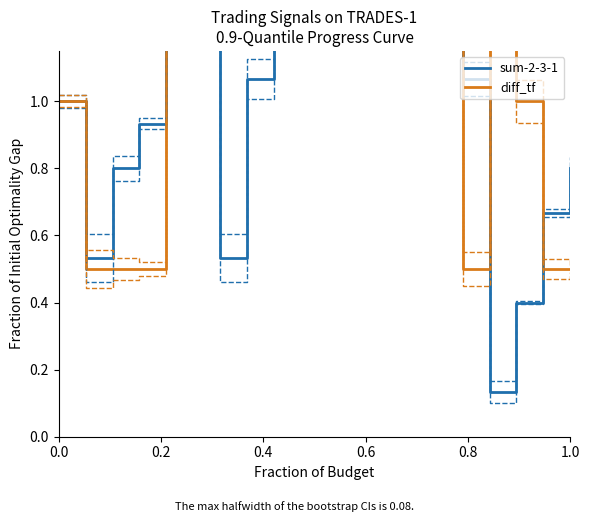

Does the chart display data point markers on the line(s)?

No